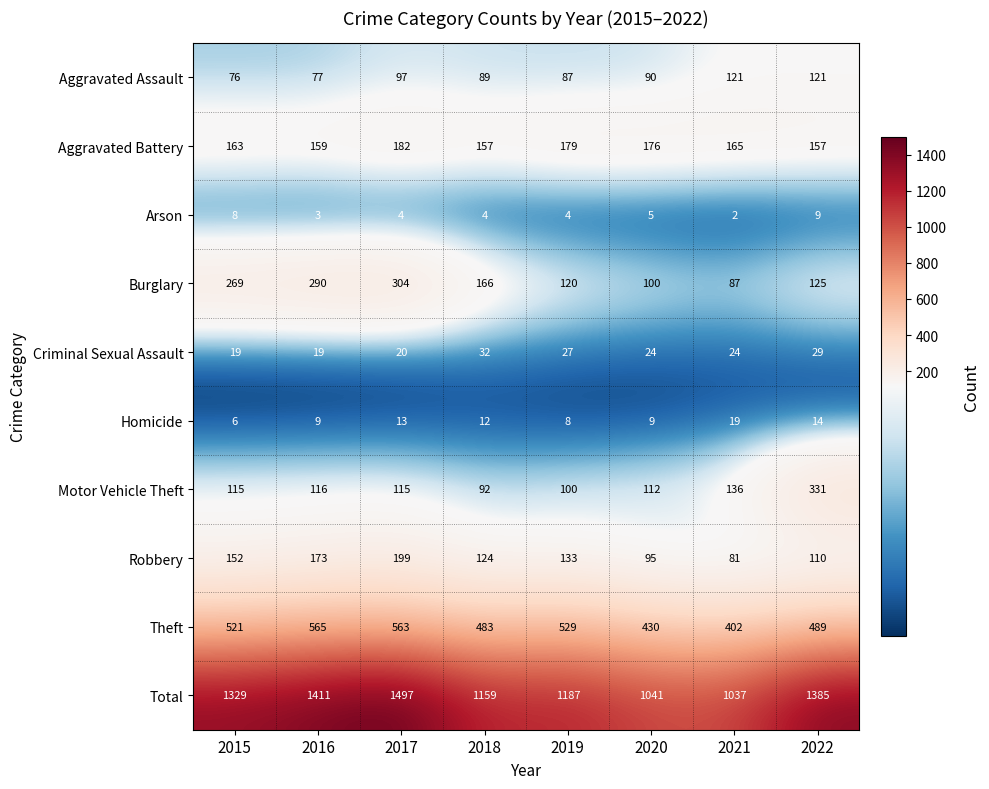

Which category has the lowest value across all series?

2021